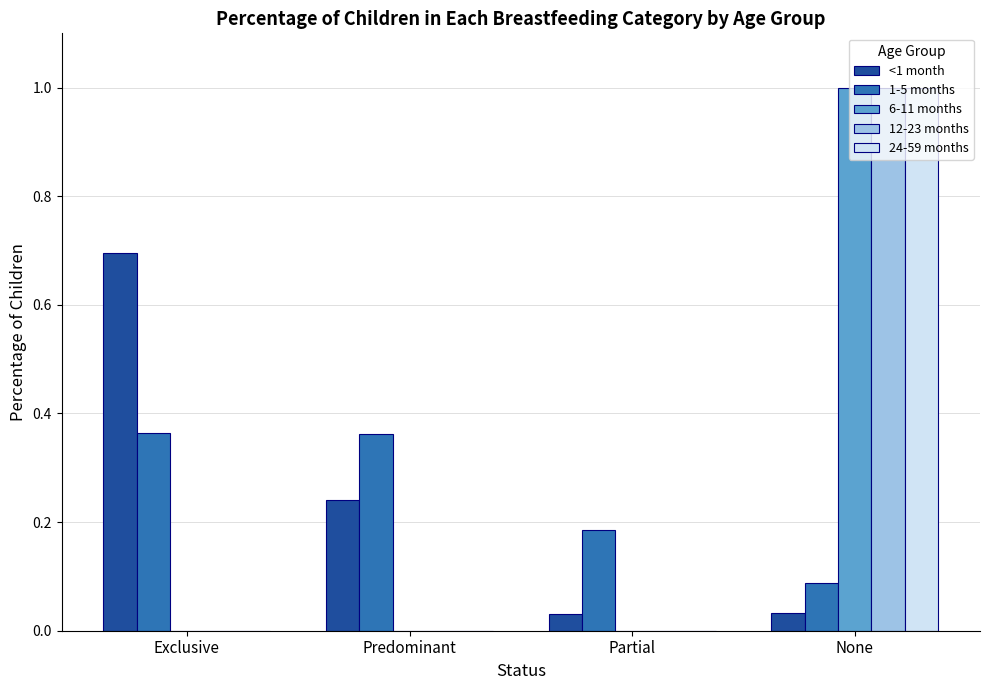

The 24-59 months series shows 0.3 at Partial. True or false?

False